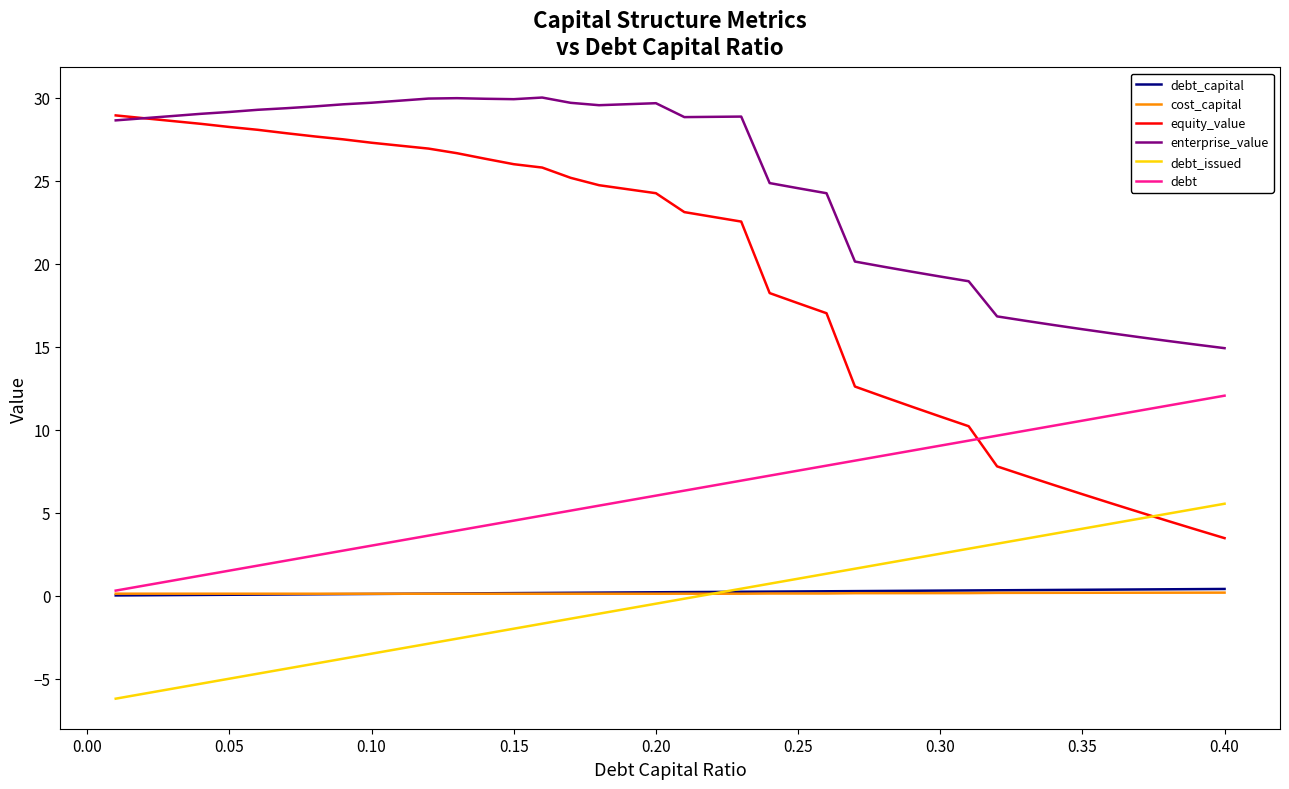

Which series has the largest total across all categories?

enterprise_value